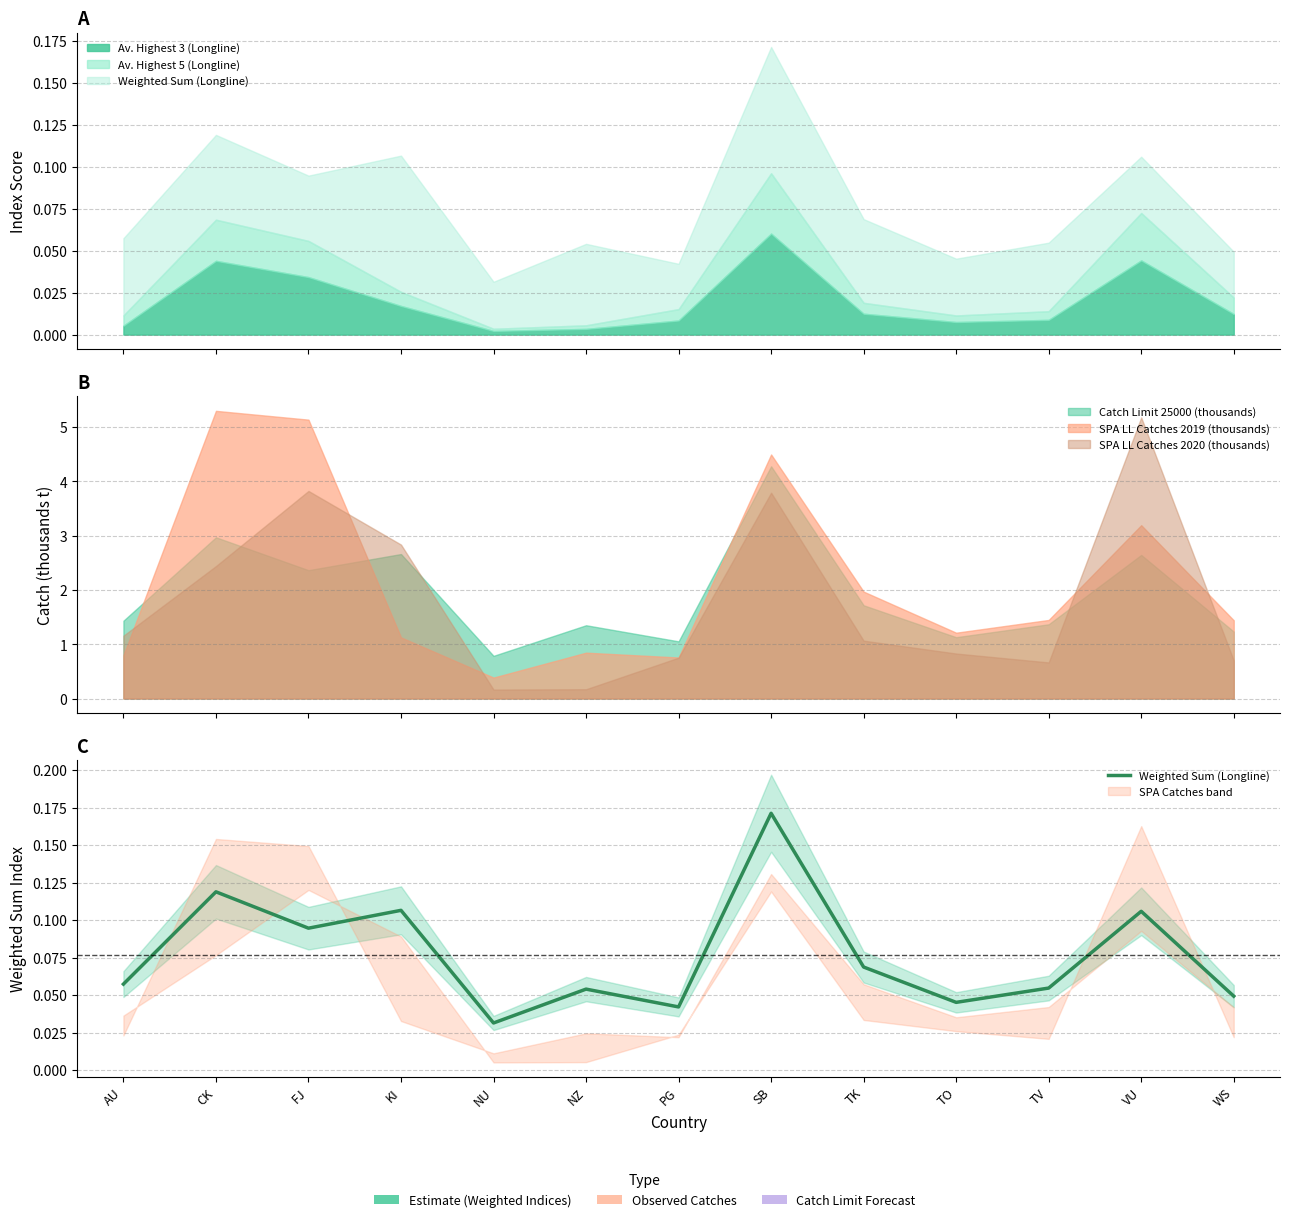

How many points are lower than both their immediate neighbors (excluding endpoints)?

4